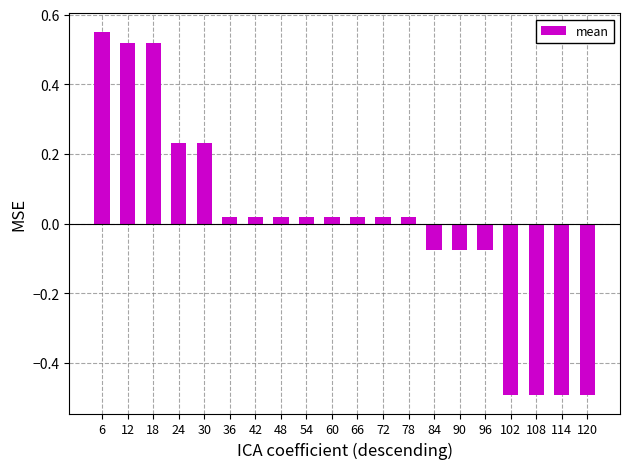

What is the change in value from 48 to 102?

-0.5